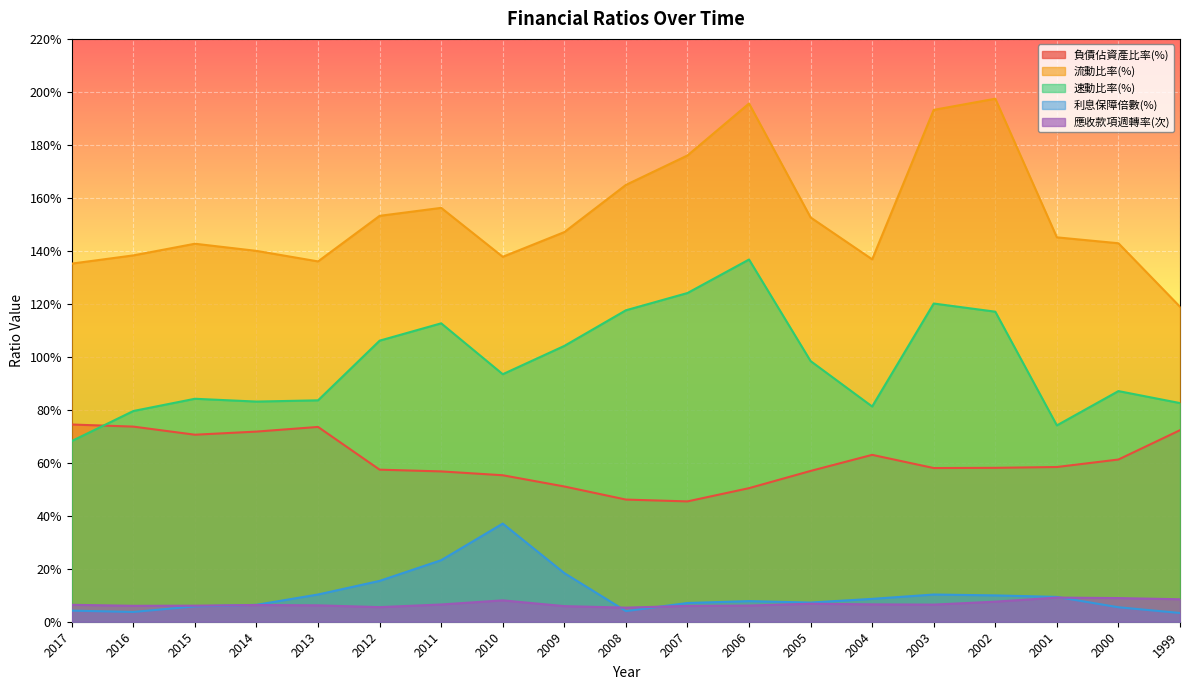

At which category is the sum across all series the highest?

2006